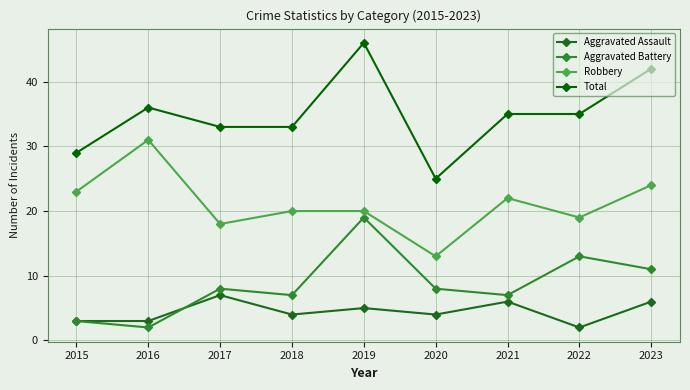

True or false: Total and Aggravated Assault cross at least once.

False